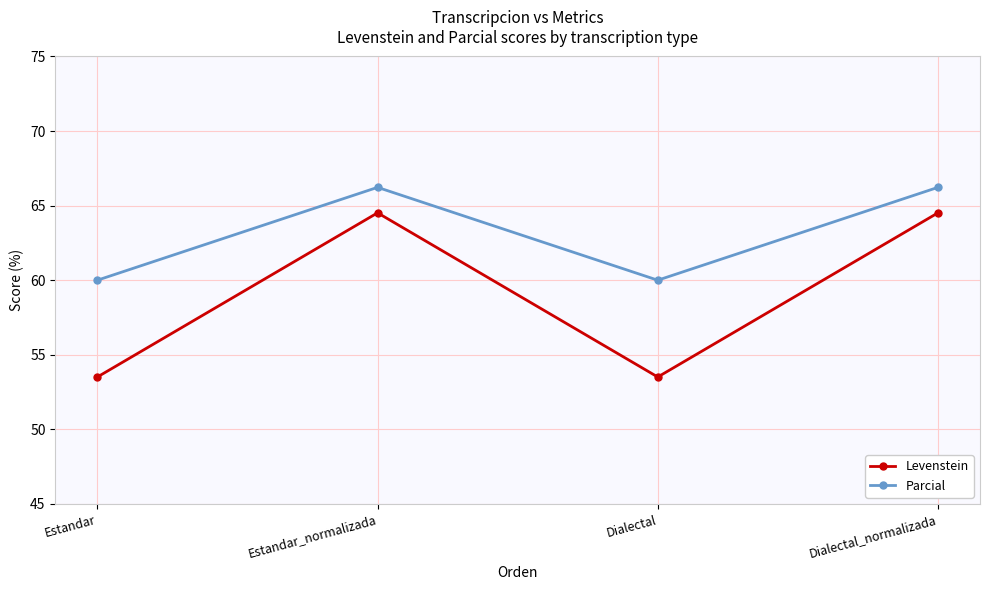

Rank the series at Dialectal_normalizada from lowest to highest value.

Levenstein, Parcial